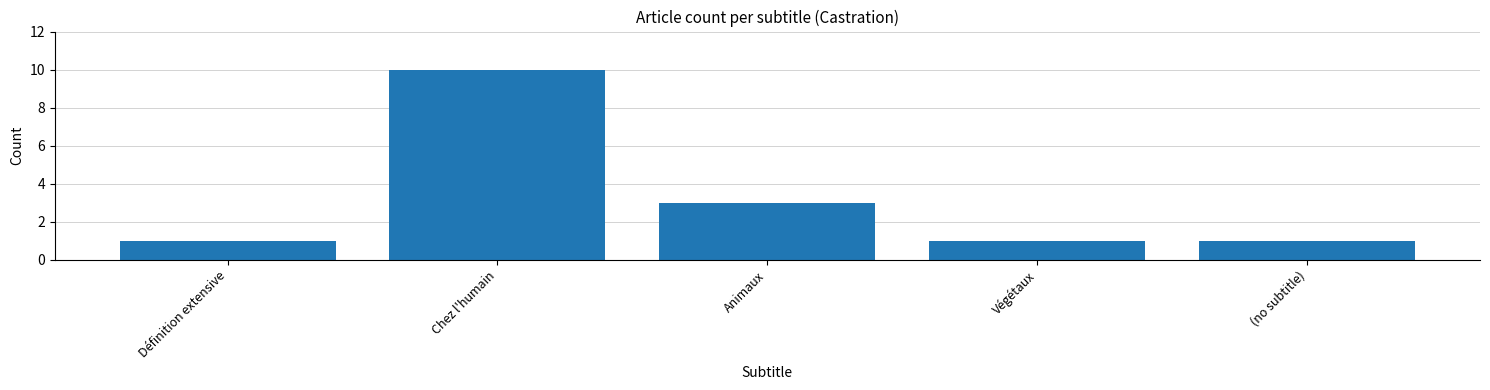

What is the label of the 4th bar from the right?

Chez l'humain